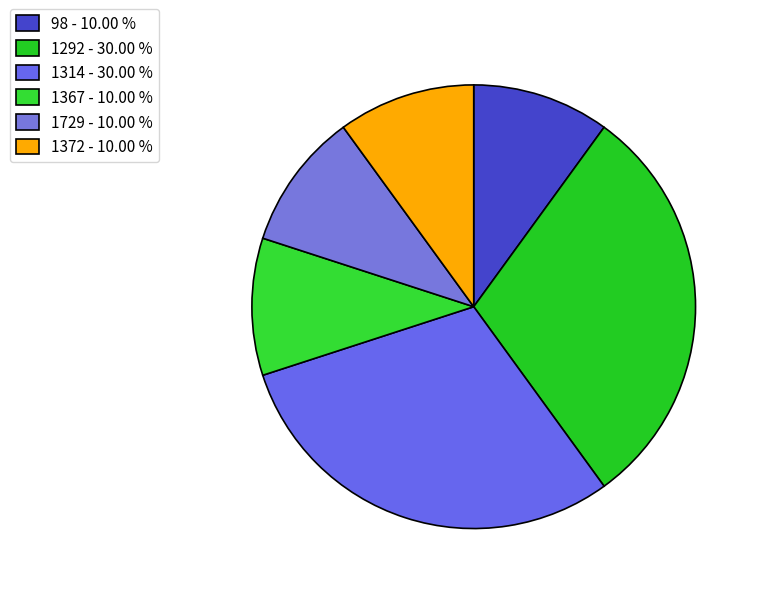

True or false: 1367 accounts for 15% of the total.

False